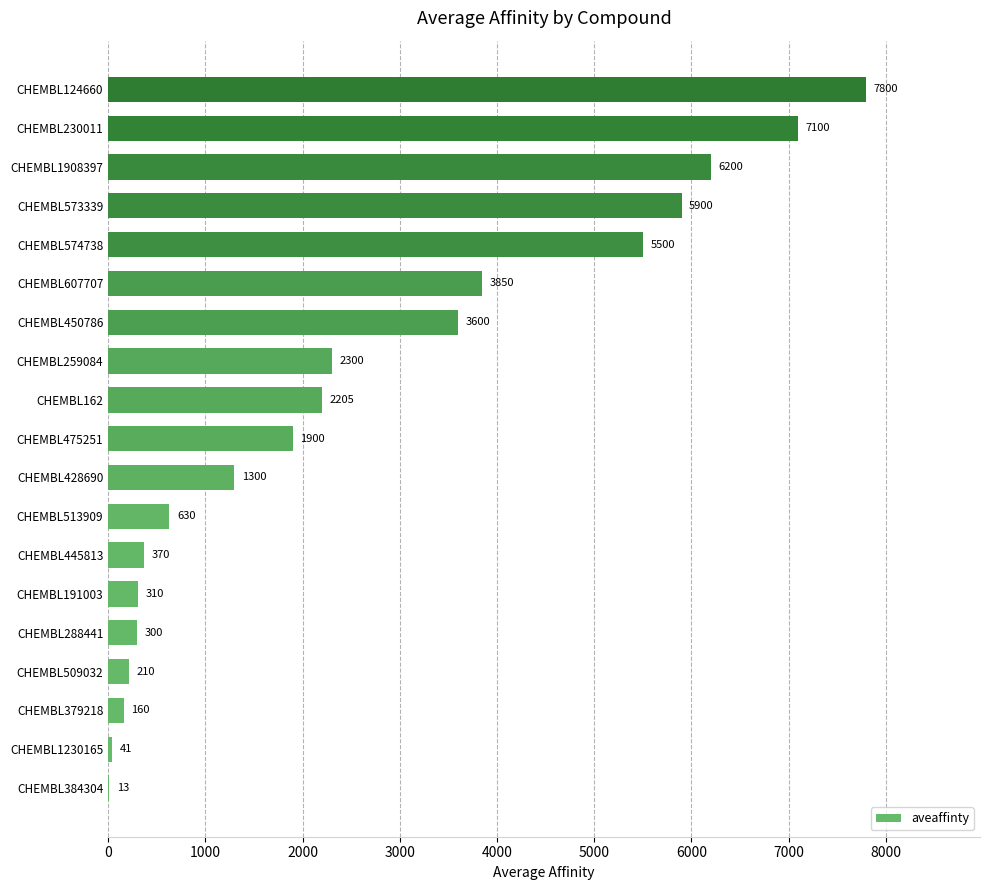

How many distinct data groups are displayed?

1